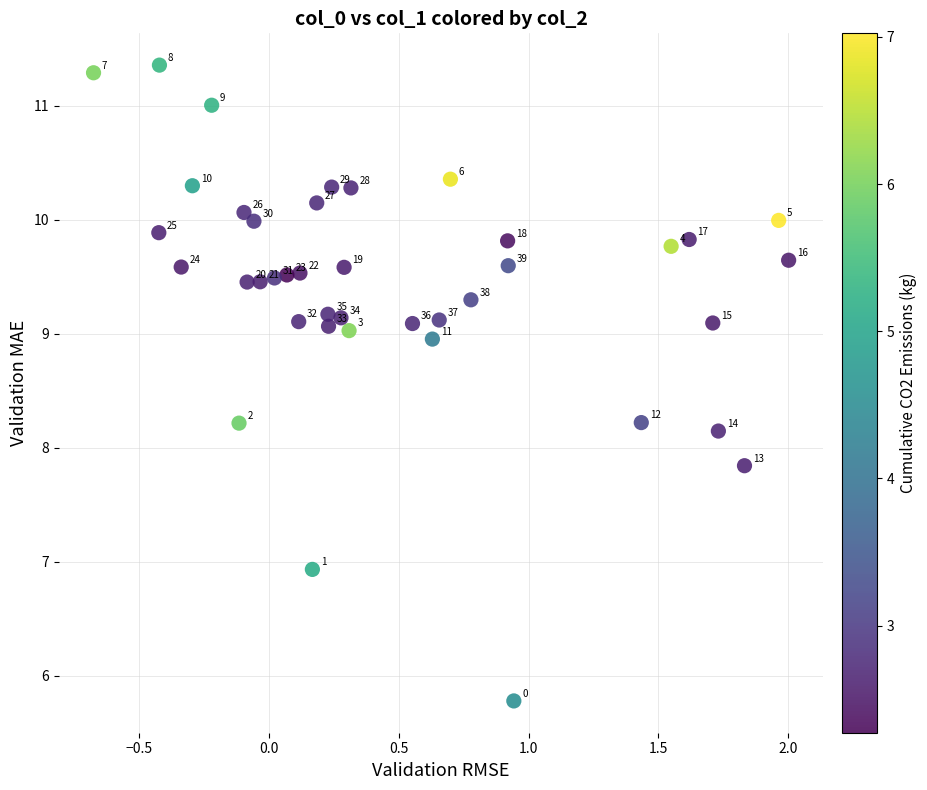

What is the range of X values (max minus min)?

2.7